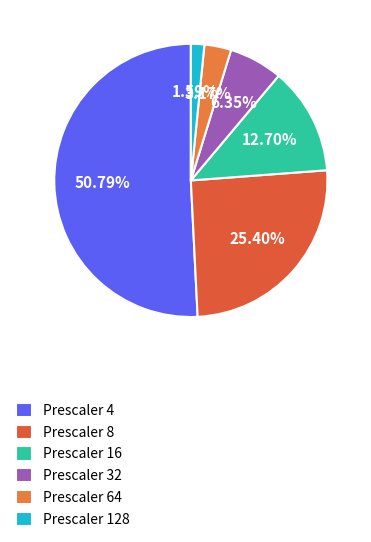

How many slices are in this pie chart?

6